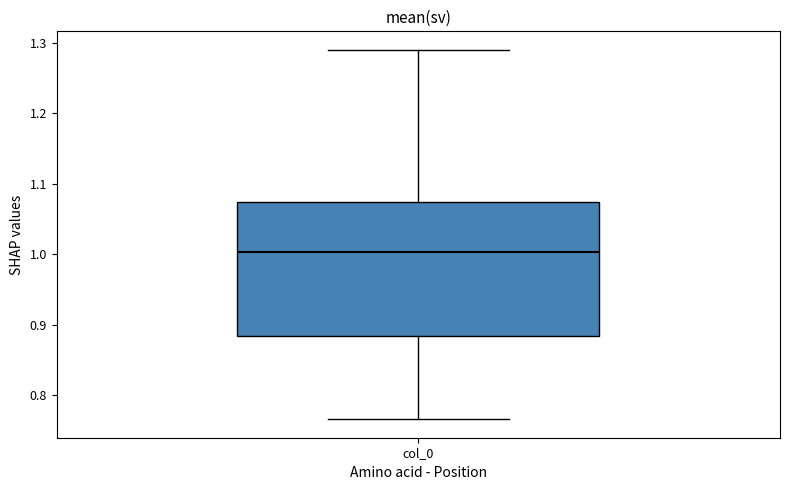

Read this box plot against the y-axis: the position of the median line, the range covered by the box, and the ends of both whiskers. The values are not printed on the chart, so give them approximately, as read against the axis.

median 1.00, box 0.88 to 1.07, whiskers 0.77 to 1.29